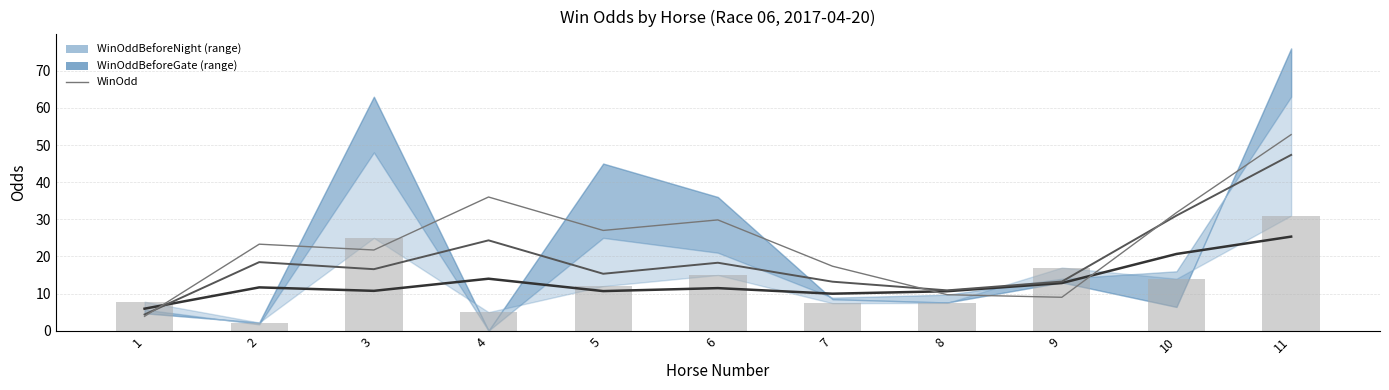

What is the sum of all values?

262.4